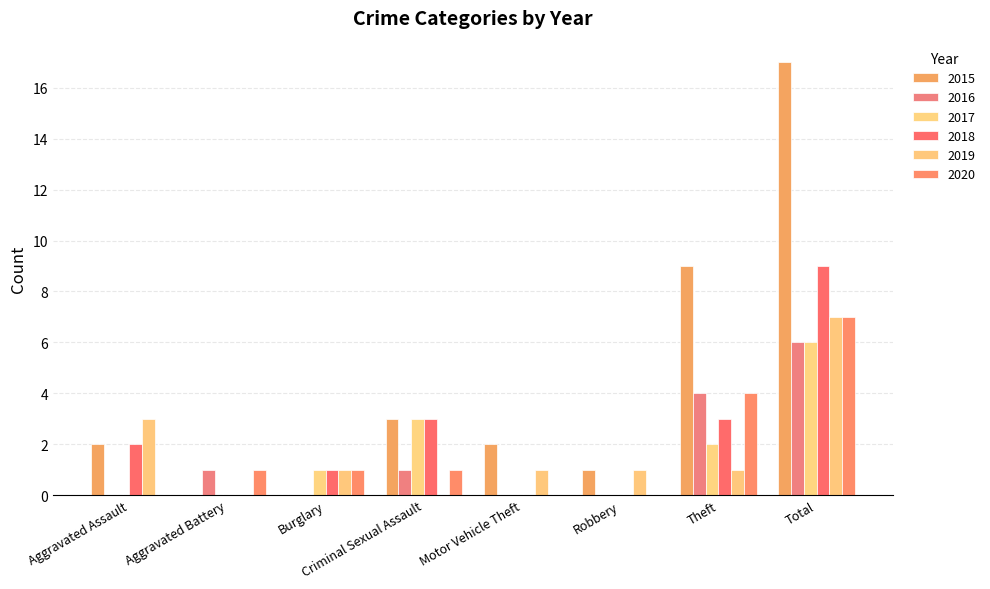

At which label does 2016 first exceed 1?

Theft